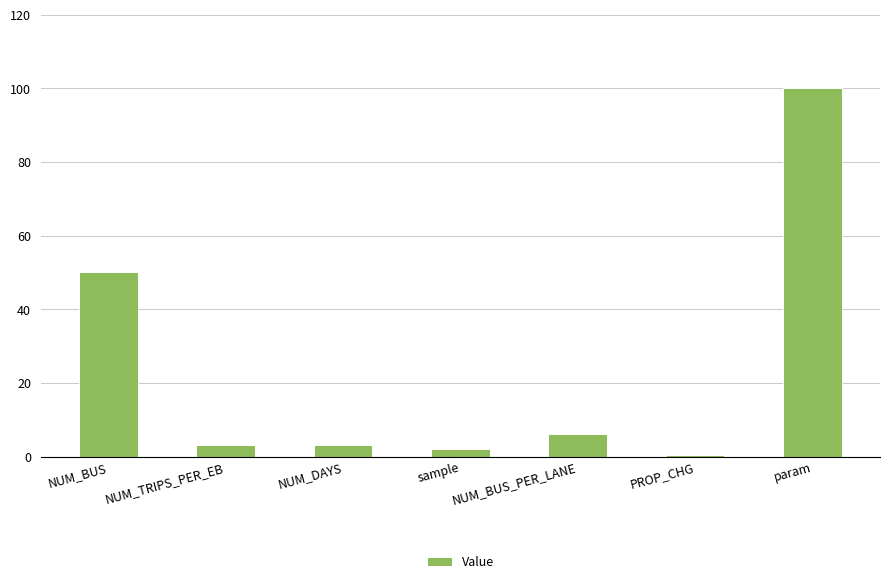

What is the smallest value displayed?

0.5